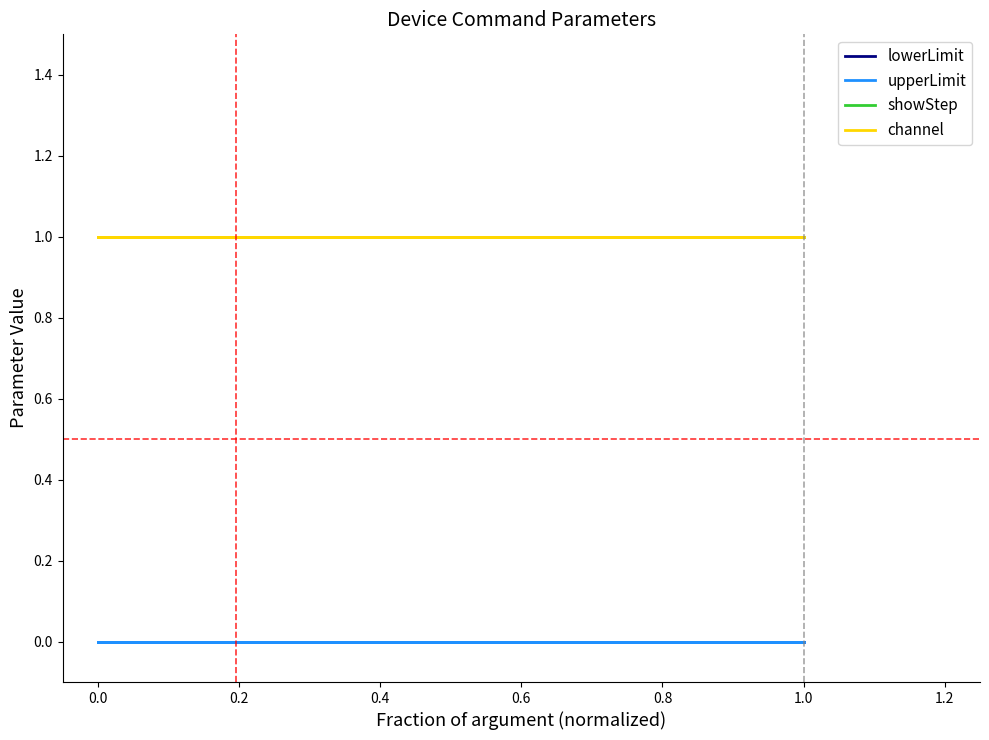

Reading left to right, transcribe all the data shown in this chart.

lowerLimit: 0	0	0	0	0	0	0	0	0
upperLimit: 0	0	0	0	0	0	0	0	0
showStep: 1	1	1	1	1	1	1	1	1
channel: 1	1	1	1	1	1	1	1	1